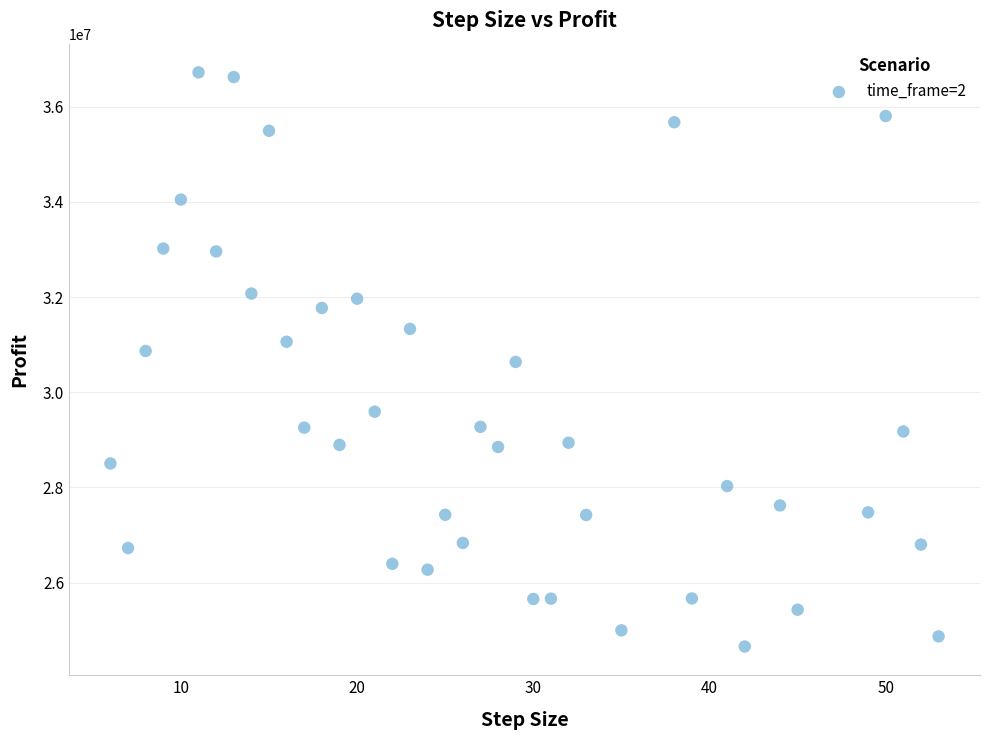

What is the range of Y values (max minus min)?

12064425.0